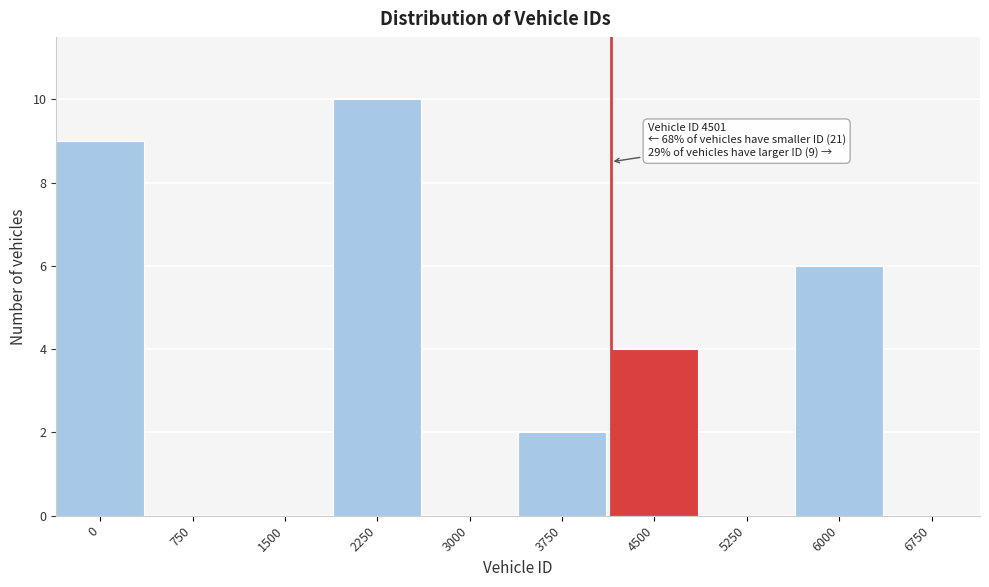

Reading right to left, what are all the values shown in this chart?

6750=0	6000=6	5250=0	4500=4	3750=2	3000=0	2250=10	1500=0	750=0	0=9